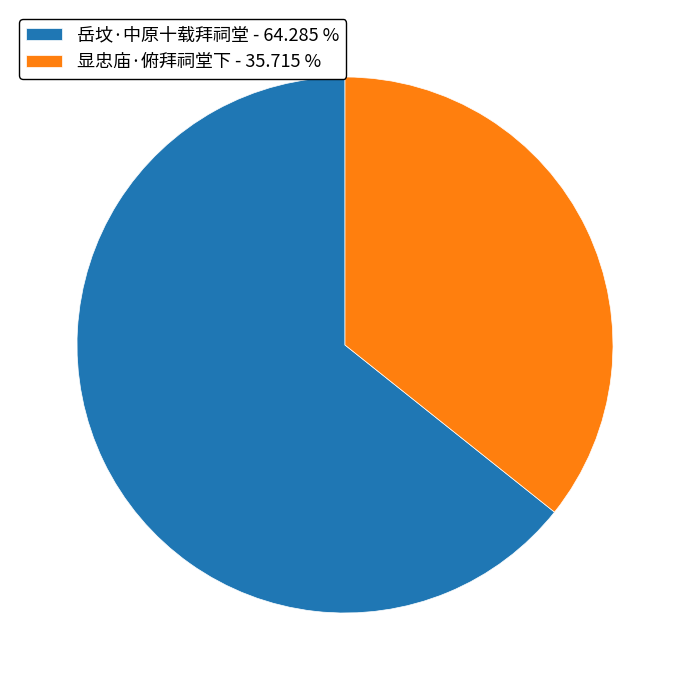

The 岳坟·中原十载拜祠堂 slice represents 49% of the pie. True or false?

False